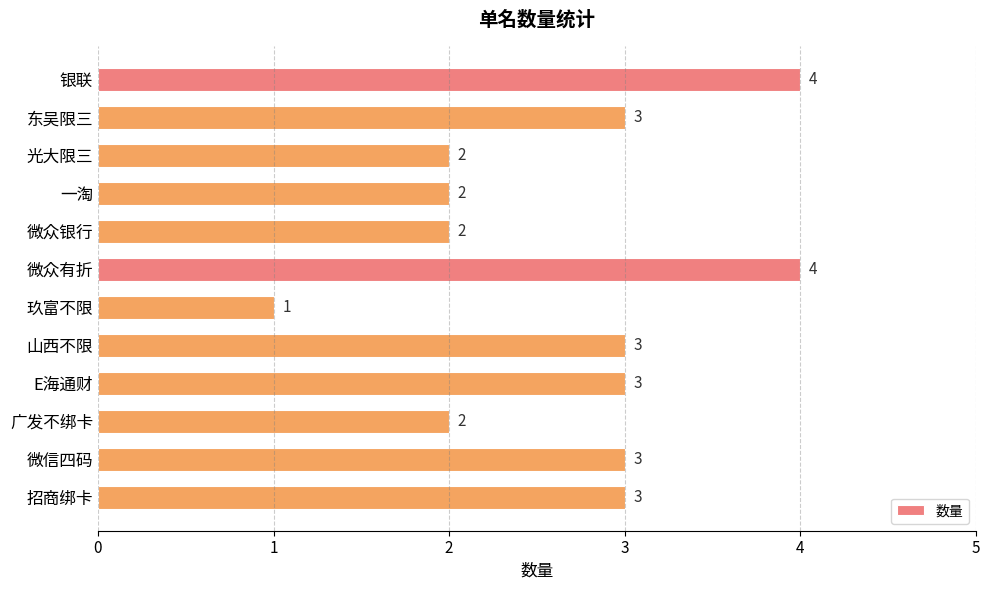

Reading bottom to top, what are all the values shown in this chart?

招商绑卡=3	微信四码=3	广发不绑卡=2	E海通财=3	山西不限=3	玖富不限=1	微众有折=4	微众银行=2	一淘=2	光大限三=2	东吴限三=3	银联=4